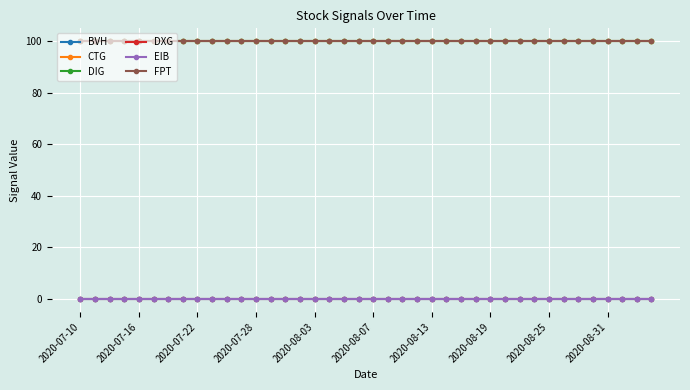

At how many categories does at least one series exceed 71?

40